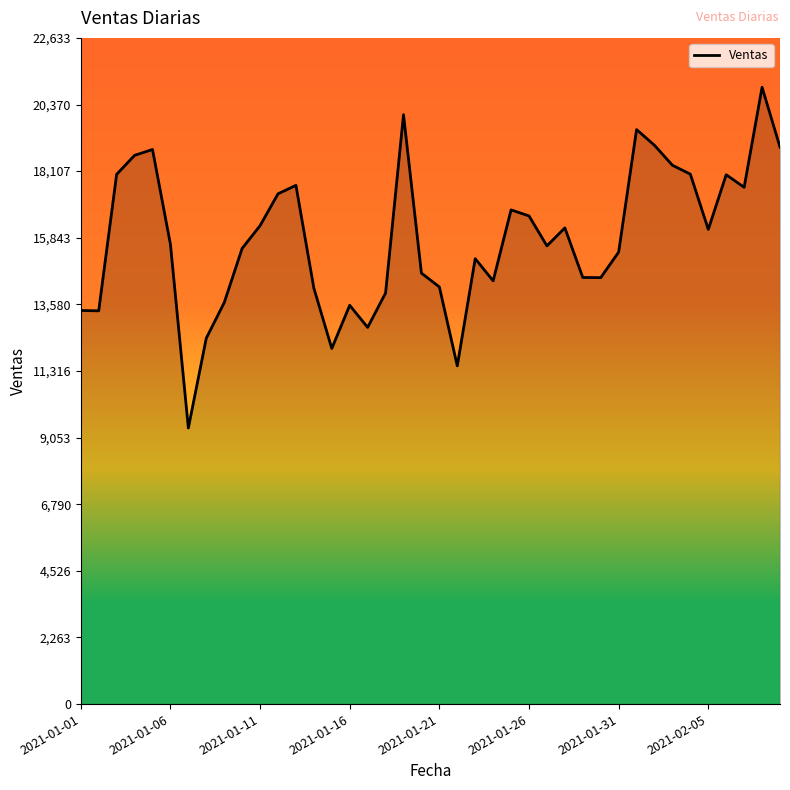

Does the chart display data point markers on the line(s)?

No